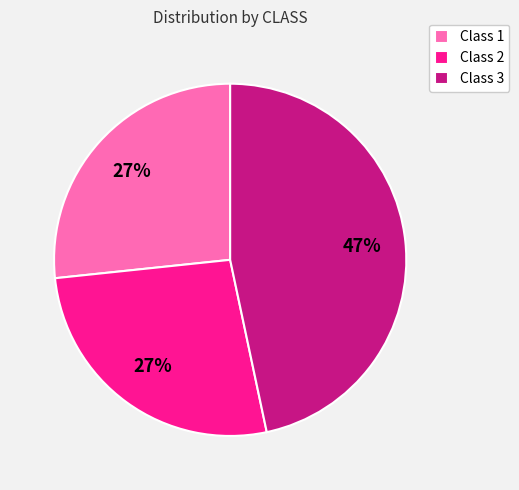

Does Class 2 account for over 50% of the chart?

No